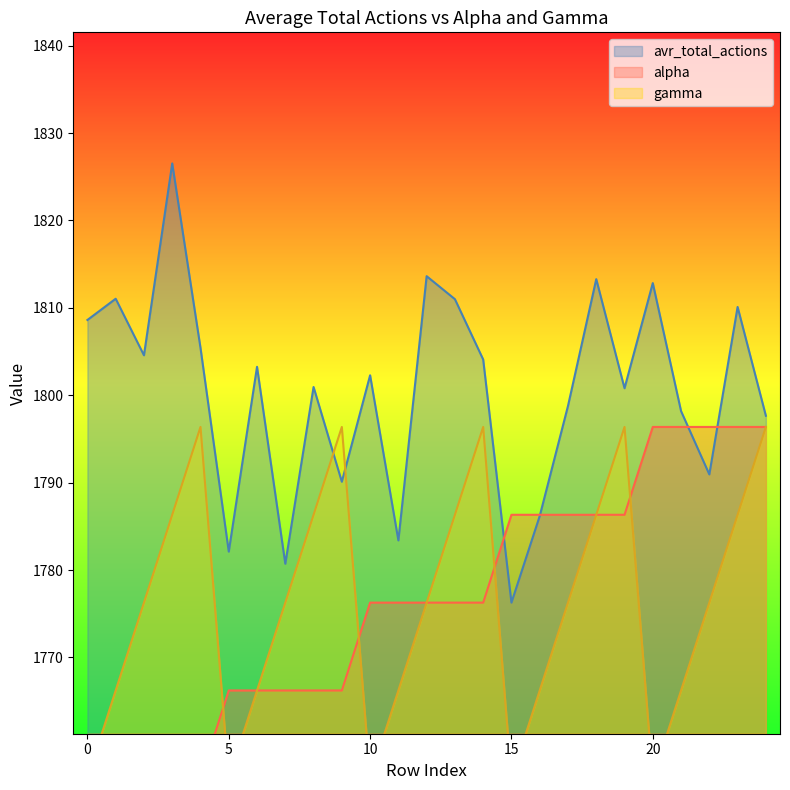

What are all the series names shown in the legend?

avr_total_actions, alpha, gamma